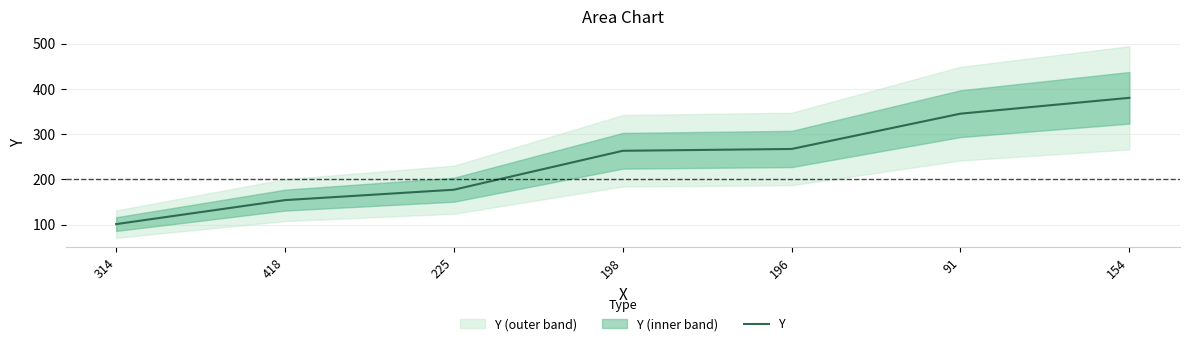

Read the value at 91, to the nearest 50.

350